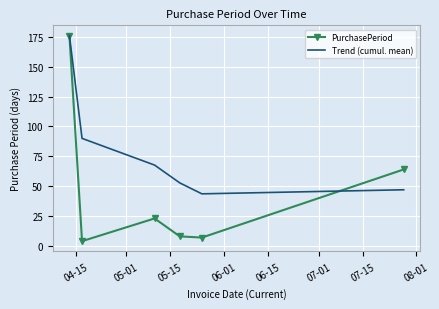

Which series has the largest total across all categories?

Trend (cumul. mean)